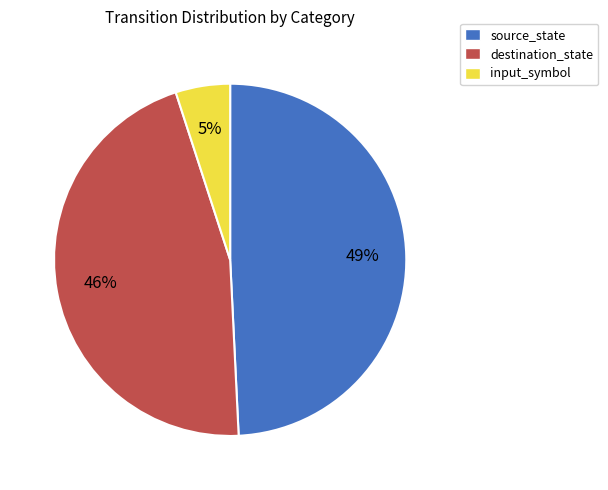

Is it true that source_state is 49% of the pie?

True